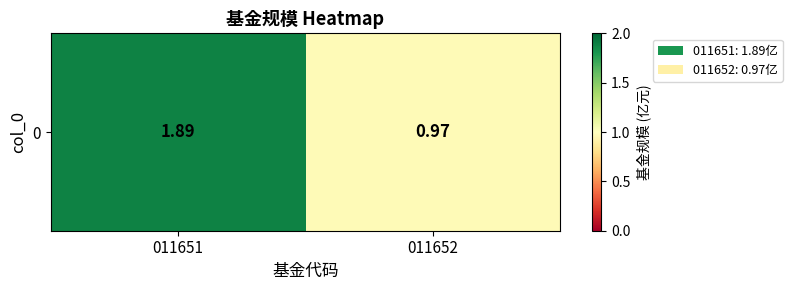

What is the sum of all values?

2.9